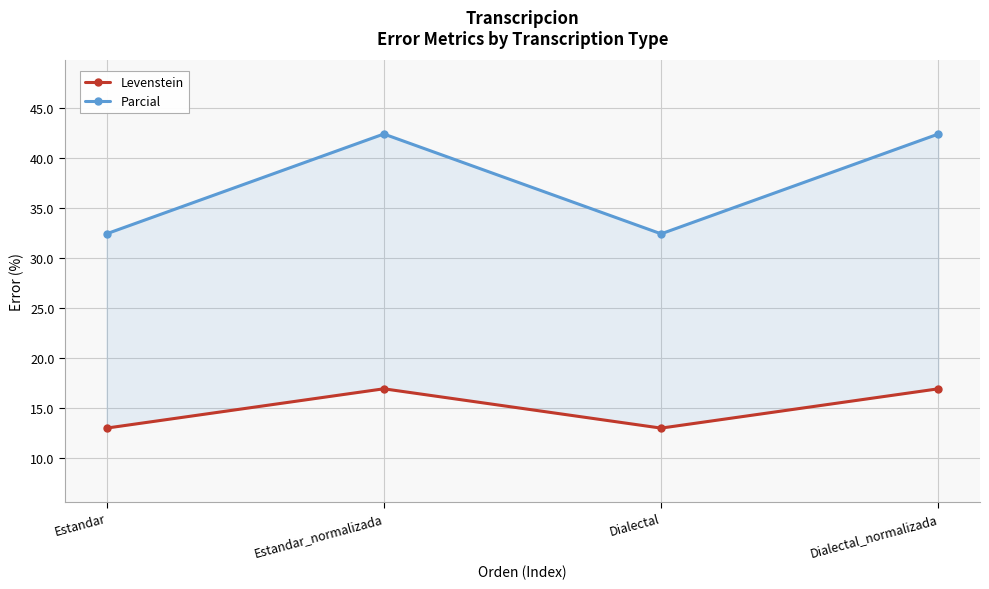

What position from the left is Dialectal_normalizada?

4